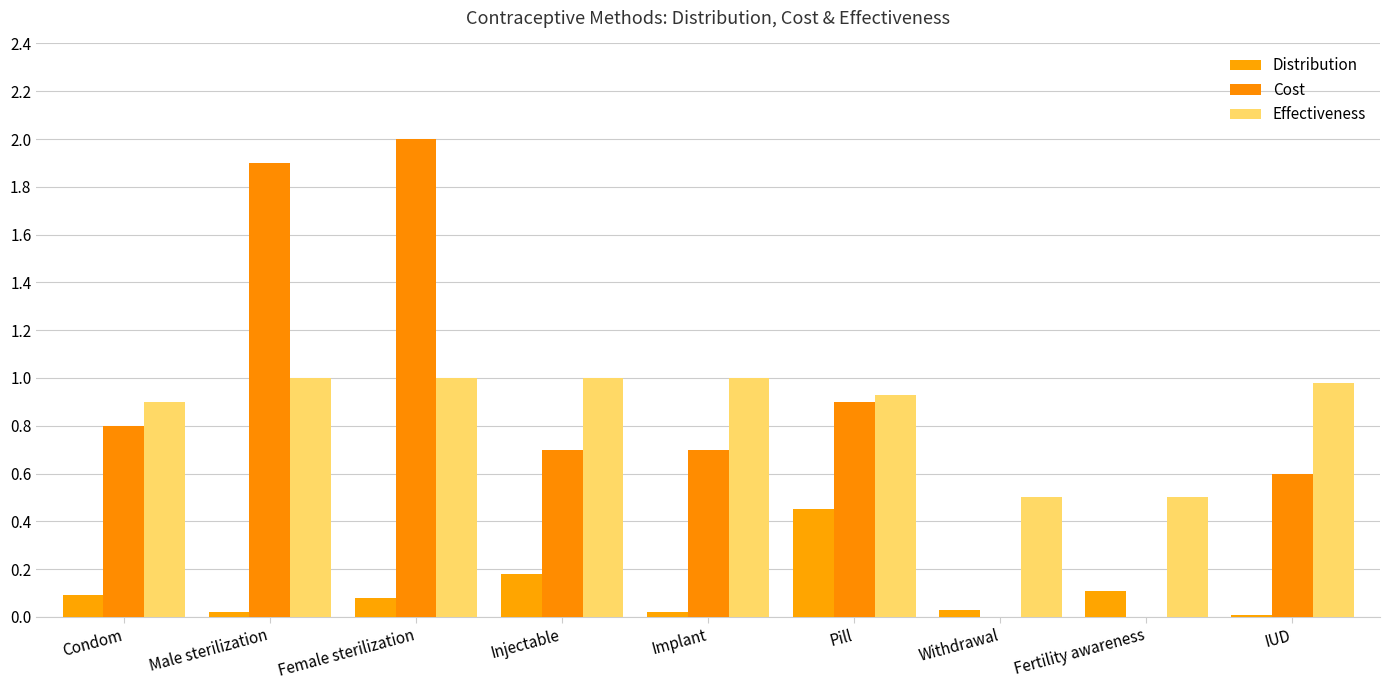

Count the number of data series in this chart.

3